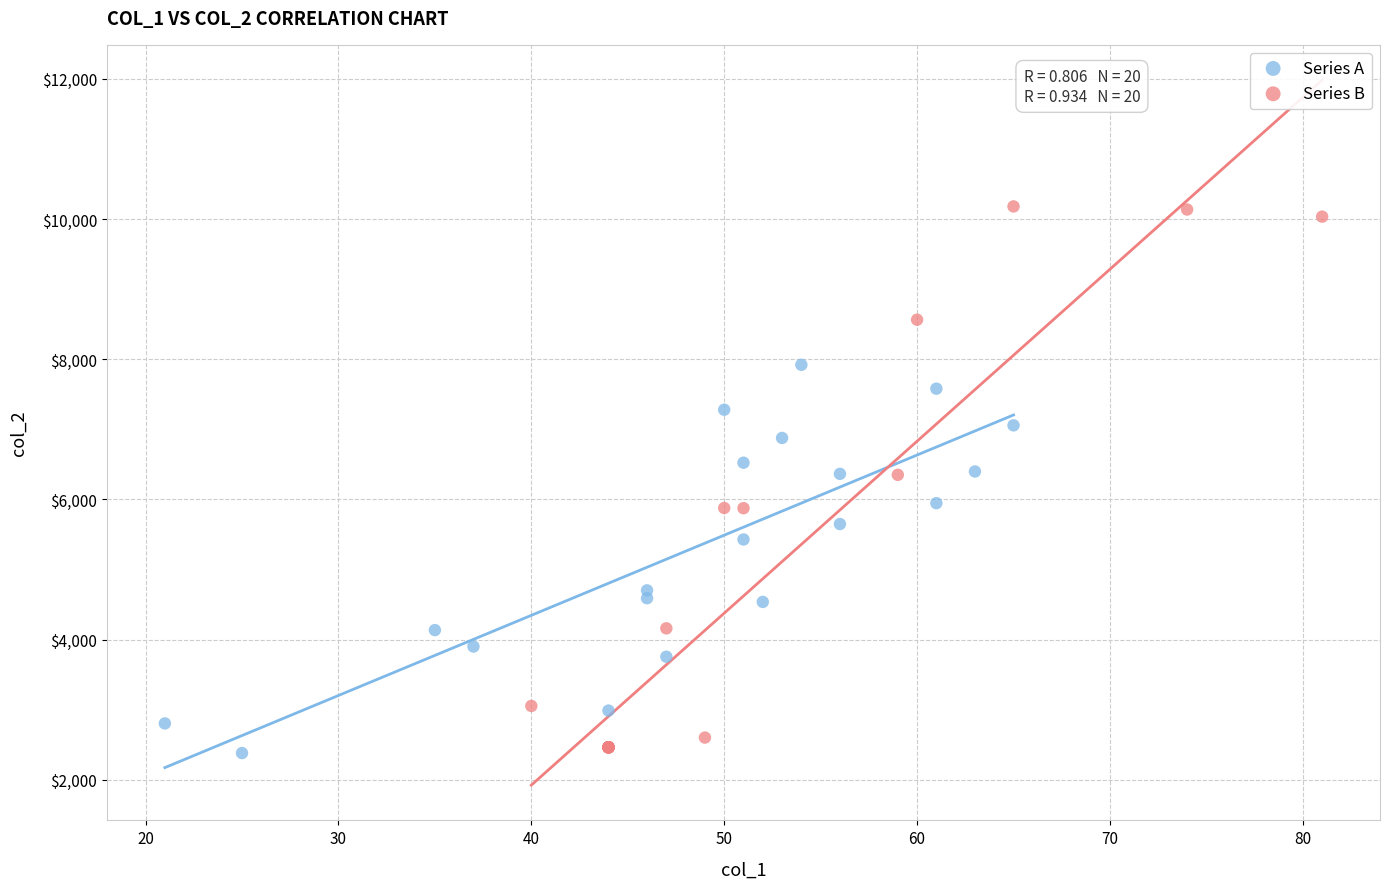

Which series has the widest spread of Y values?

Series B